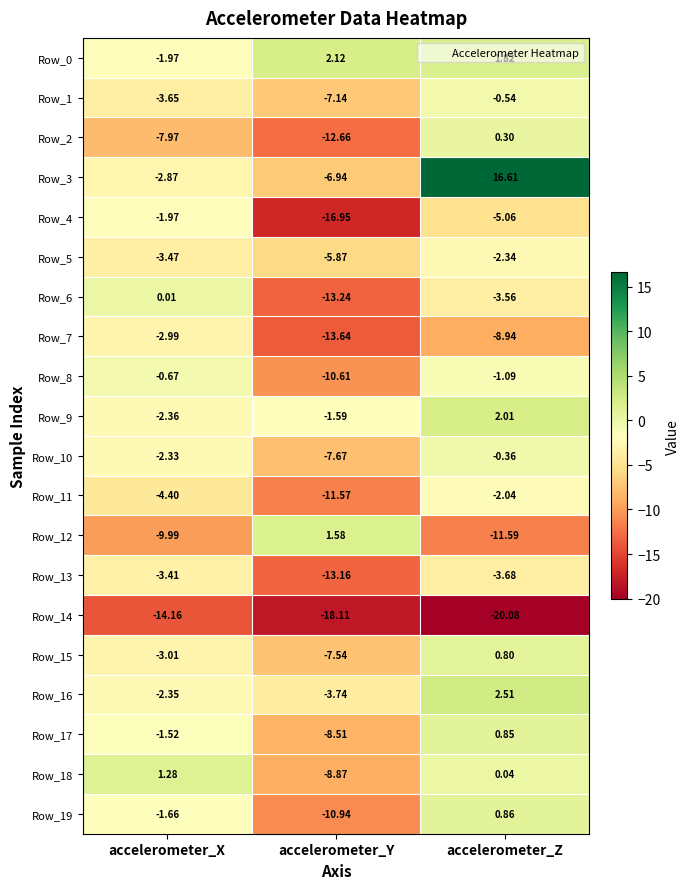

What is the maximum value shown in the chart?

16.6